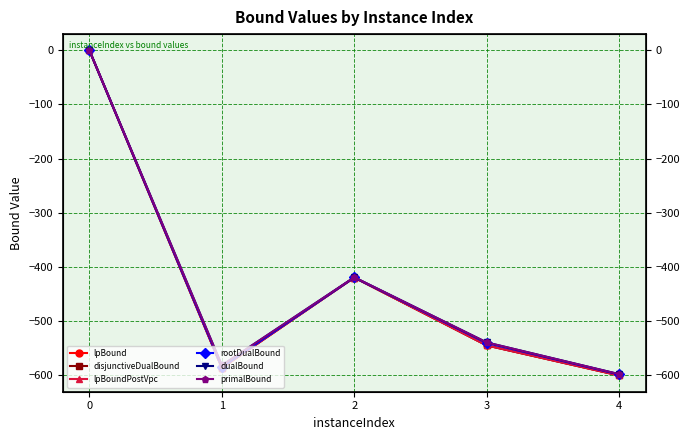

True or false: rootDualBound has more than 0 points higher than both neighbors.

True